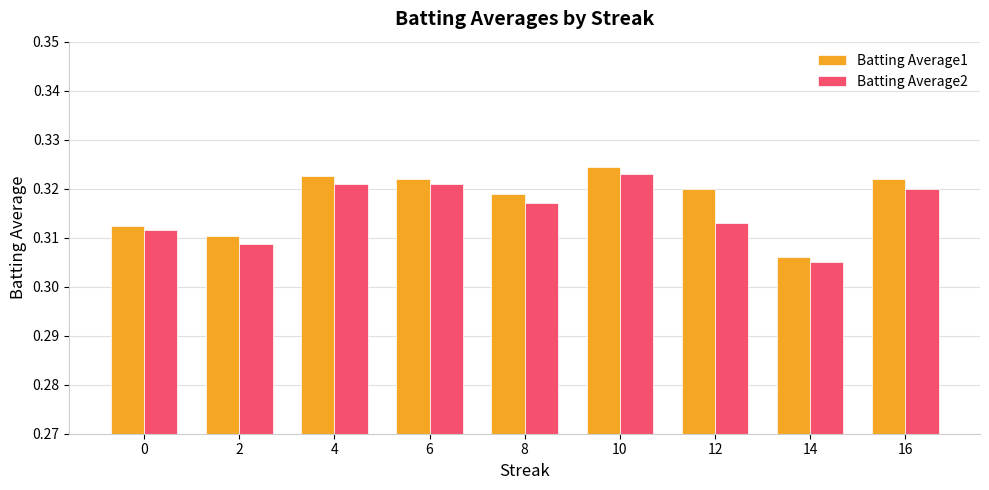

Rank the series at 12 from highest to lowest value.

Batting Average1, Batting Average2